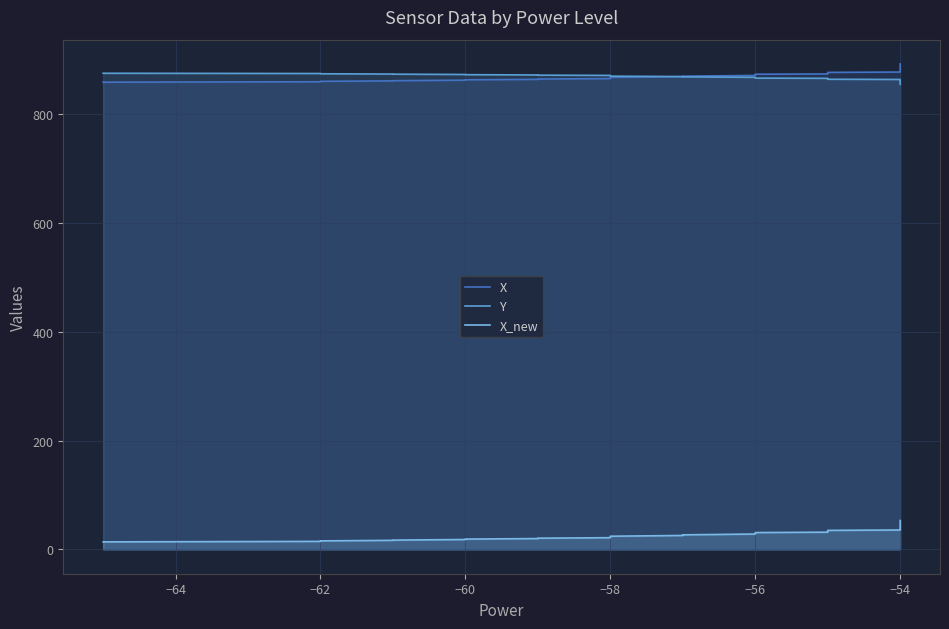

True or false: X and X_new intersect in this chart.

False